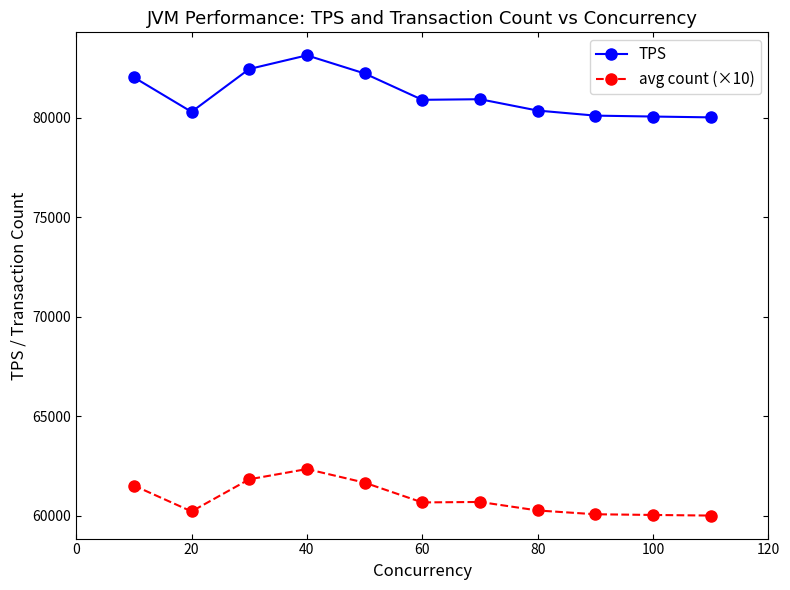

What is the average value of the TPS series?

81129.4